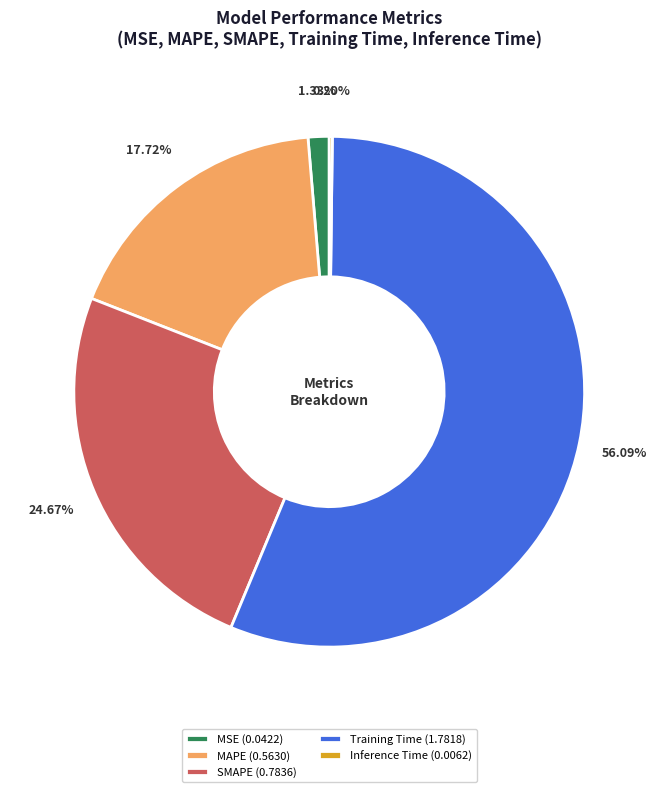

Which has a higher value, MAPE (0.5630) or Training Time (1.7818)?

Training Time (1.7818)